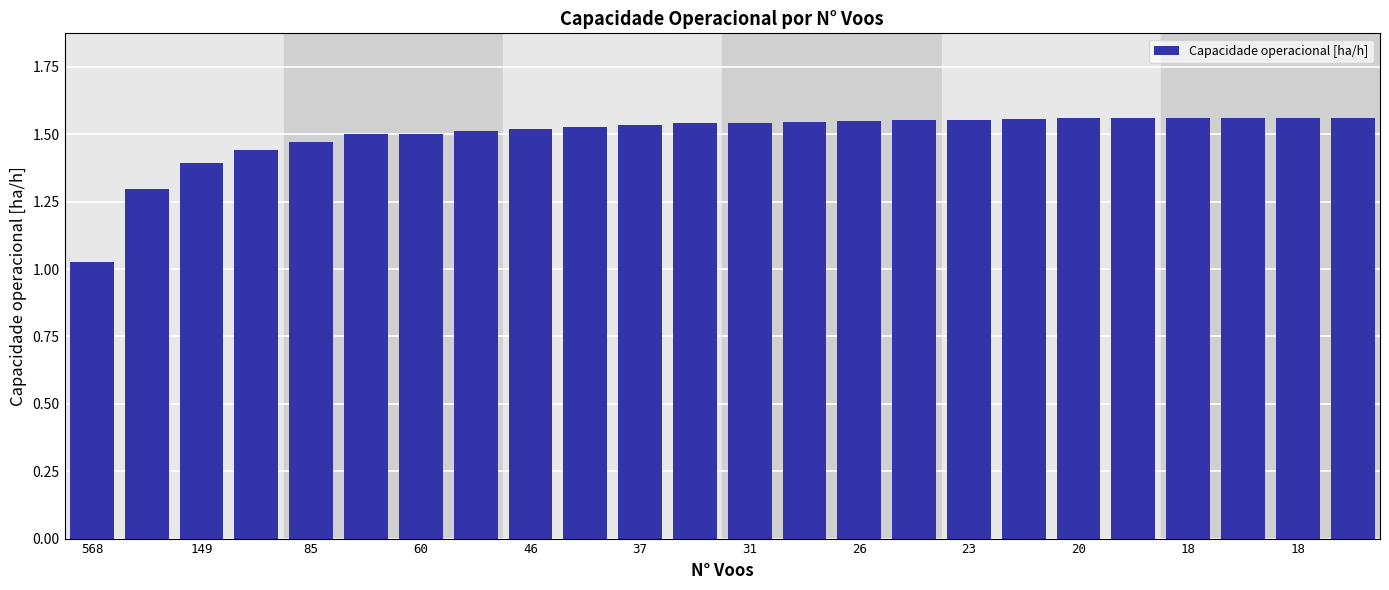

What is the difference between the second highest and minimum values?

0.5